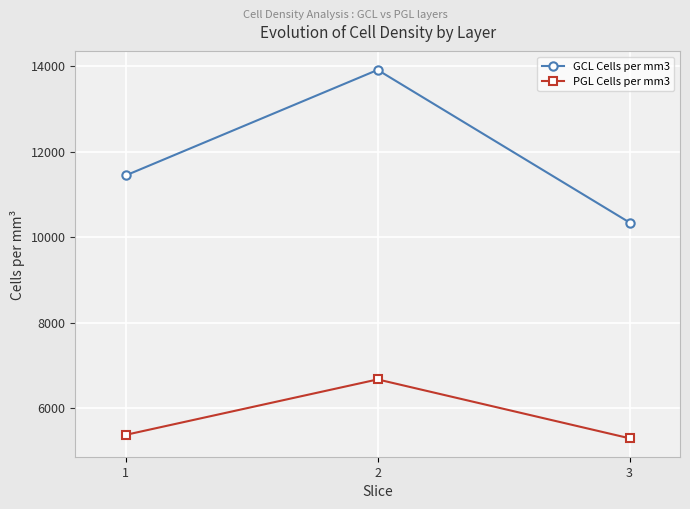

The PGL Cells per mm3 series shows 9166.2 at 1. True or false?

False